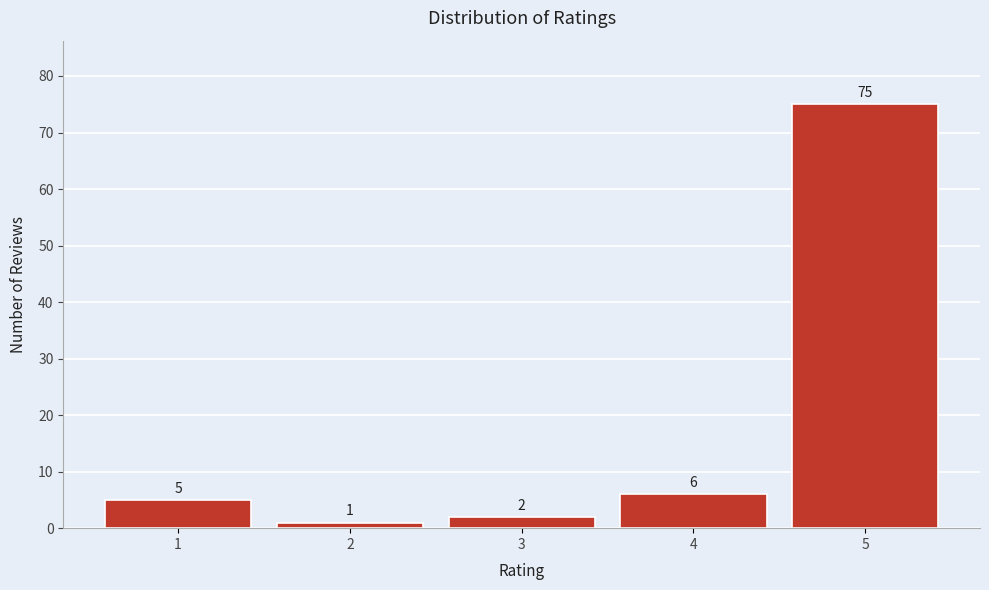

Reading left to right, extract all data points from this chart.

1=5	2=1	3=2	4=6	5=75